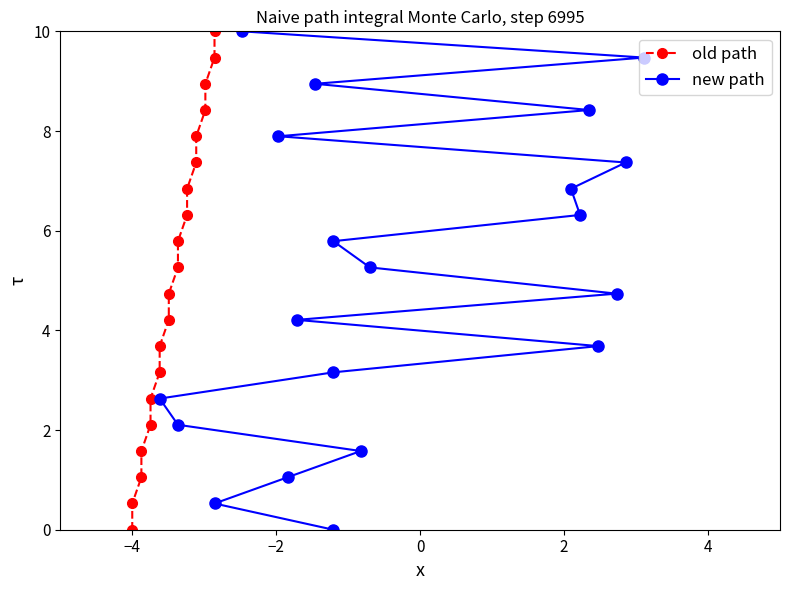

What is the value of the new path point at the 2nd from the left?

0.5